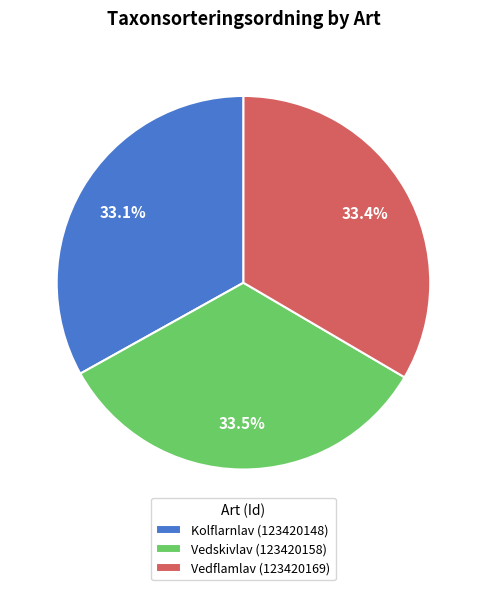

What percentage do Vedflamlav (123420169) and Kolflarnlav (123420148) together represent?

66.5%